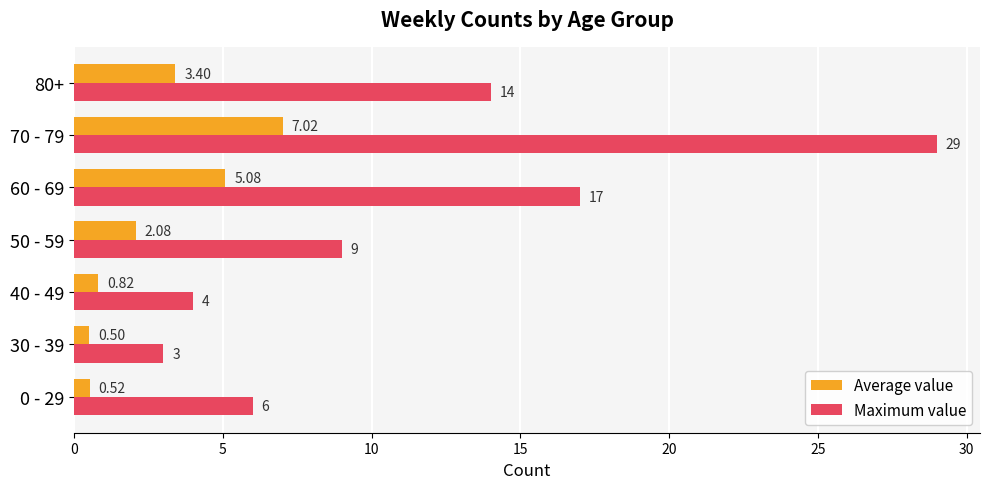

What is the sum of the Maximum value values at 50 - 59 and 0 - 29?

15.0